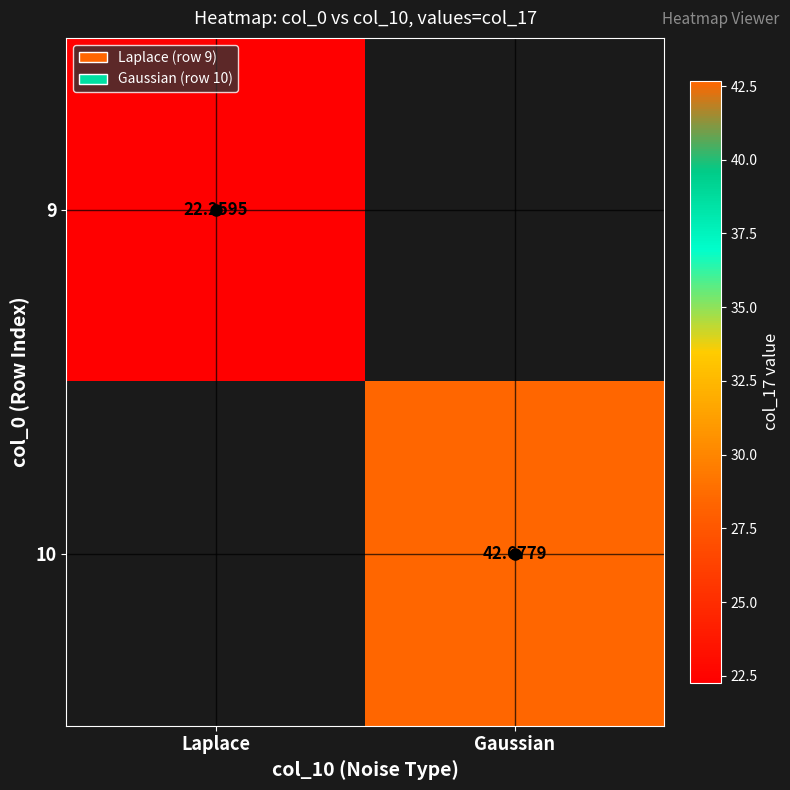

At Gaussian, list the series in order from smallest to largest.

9, 10